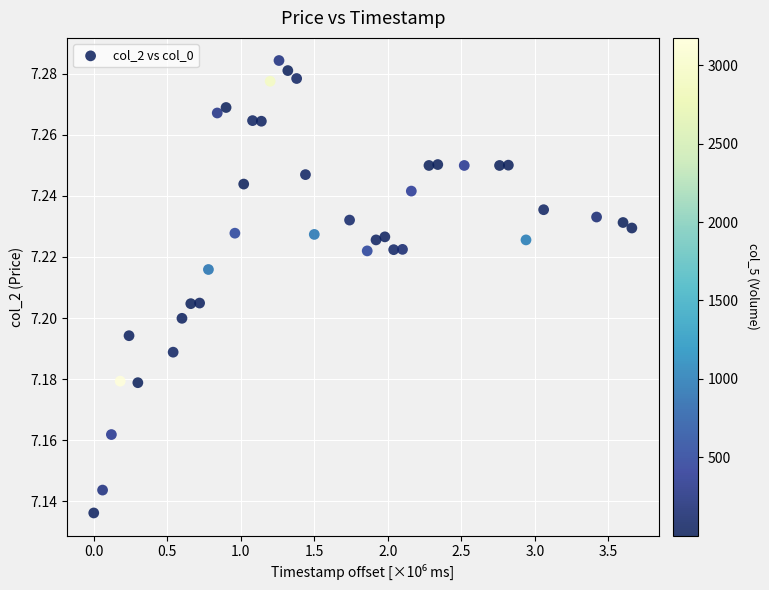

What is the range of X values (max minus min)?

3.7